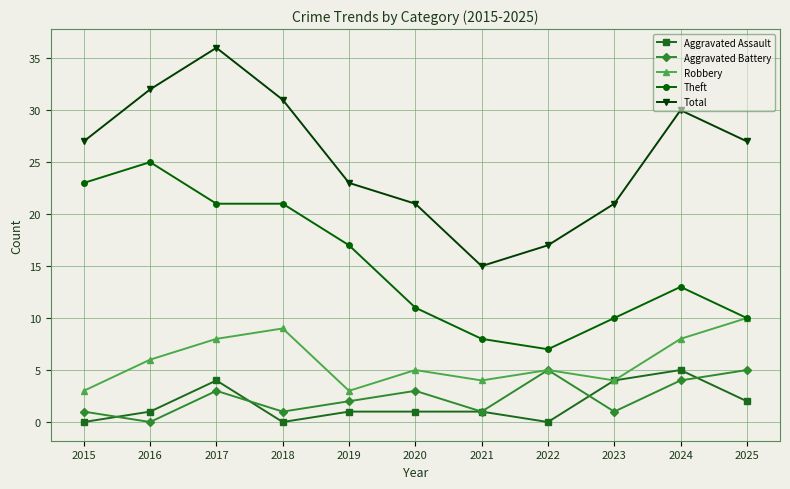

What is the sum of the Aggravated Assault values at 2021 and 2023?

5